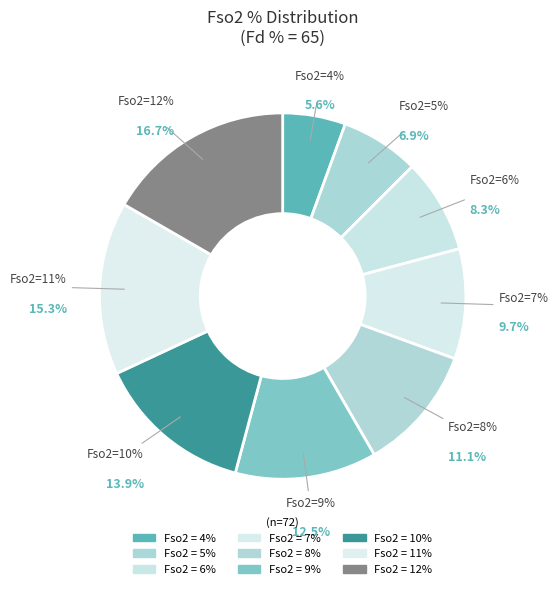

Which category has the smallest portion of the pie?

4